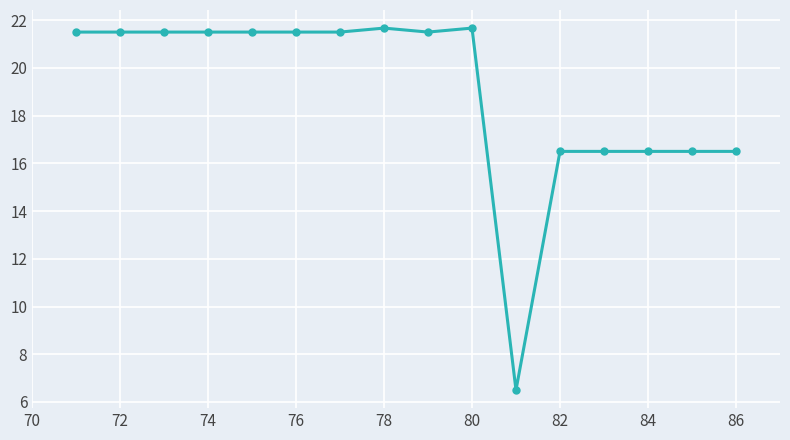

Reading left to right, extract all data points from this chart.

21.5	21.5	21.5	21.5	21.5	21.5	21.5	21.7	21.5	21.7	6.5	16.5	16.5	16.5	16.5	16.5